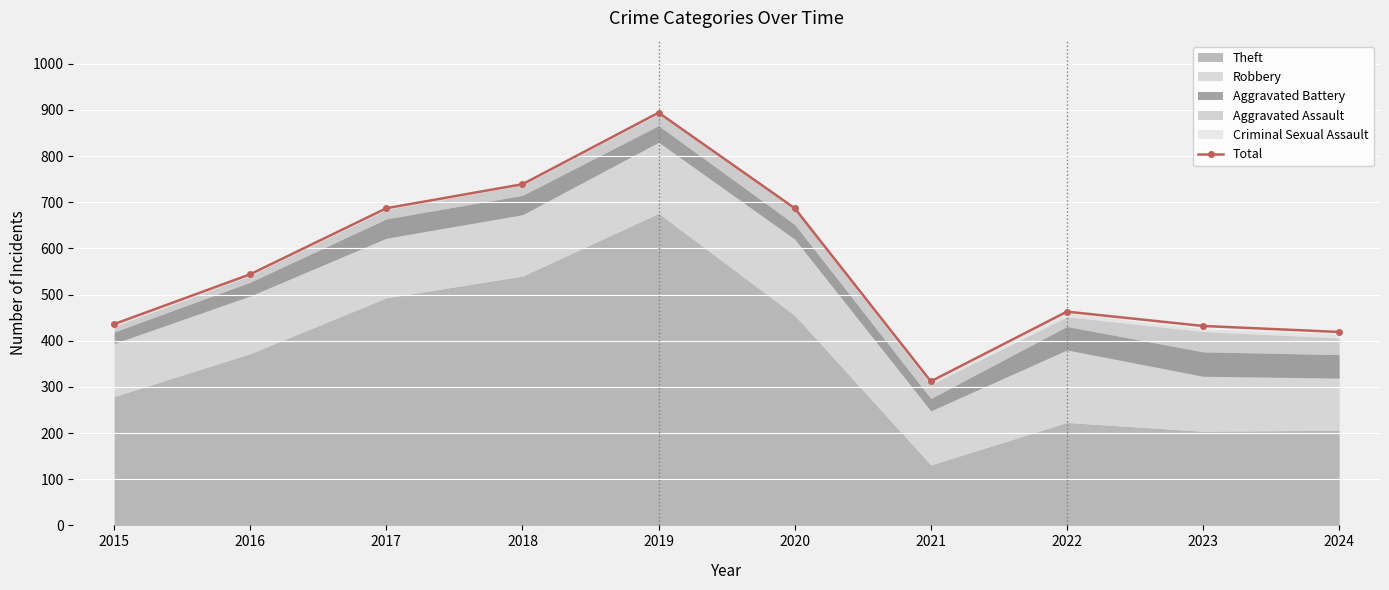

The chart shows a value of 1319 at 2019. True or false?

False